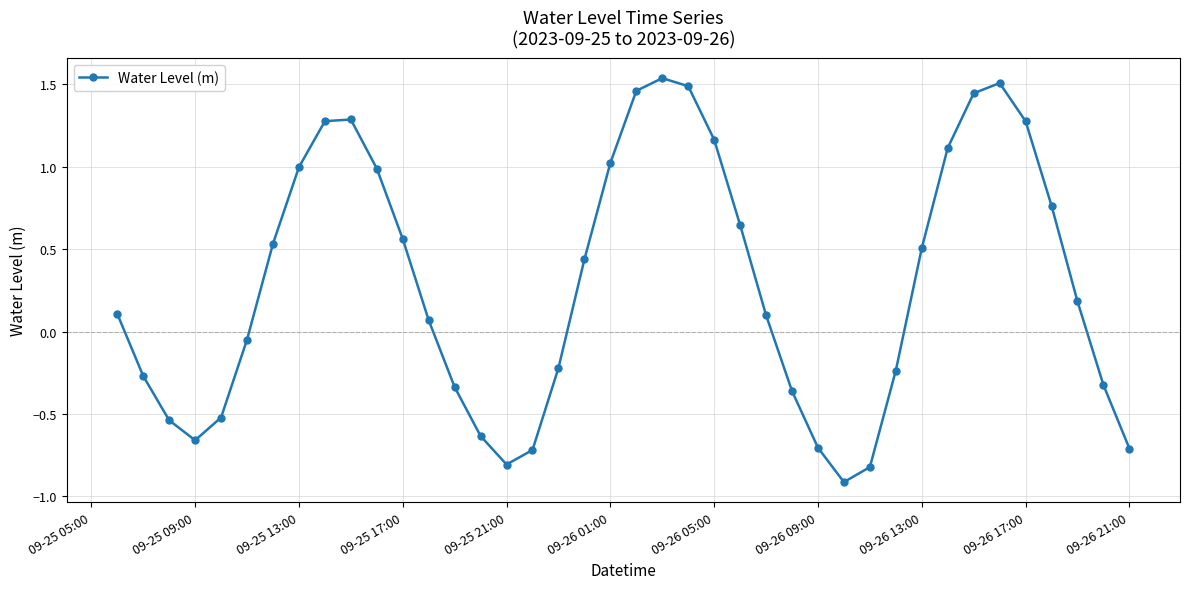

What is the smallest value displayed?

-0.9